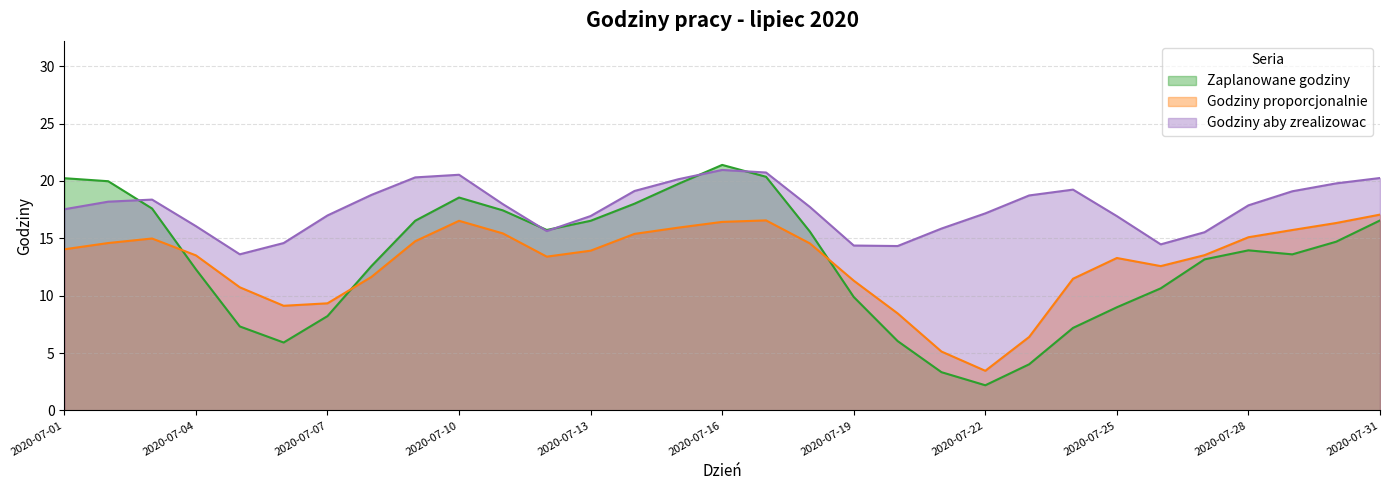

Which series has the largest range (max minus min)?

Zaplanowane godziny